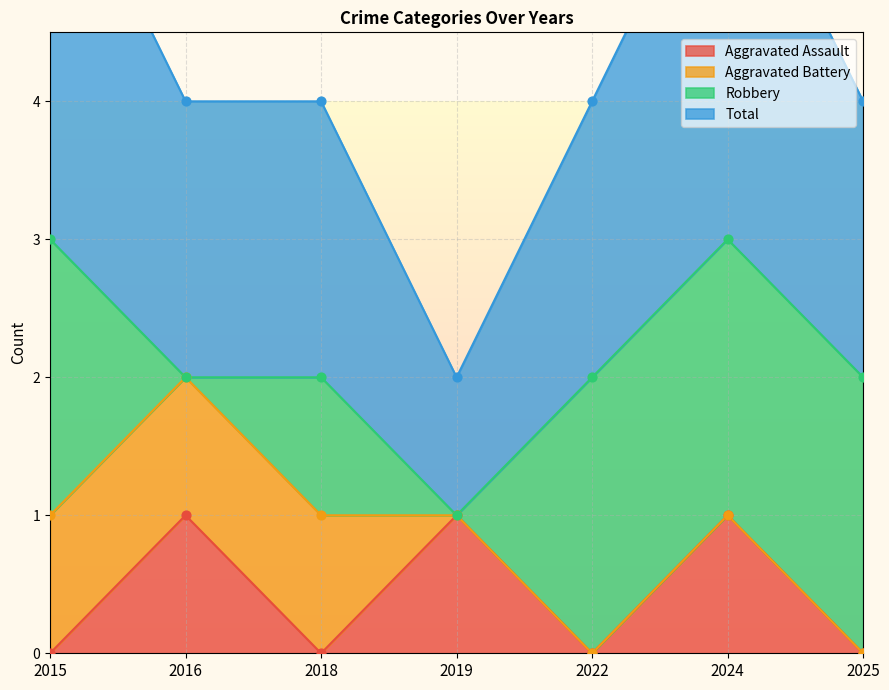

Is the value of Total at 2025 greater than the value of Aggravated Assault at 2024?

Yes